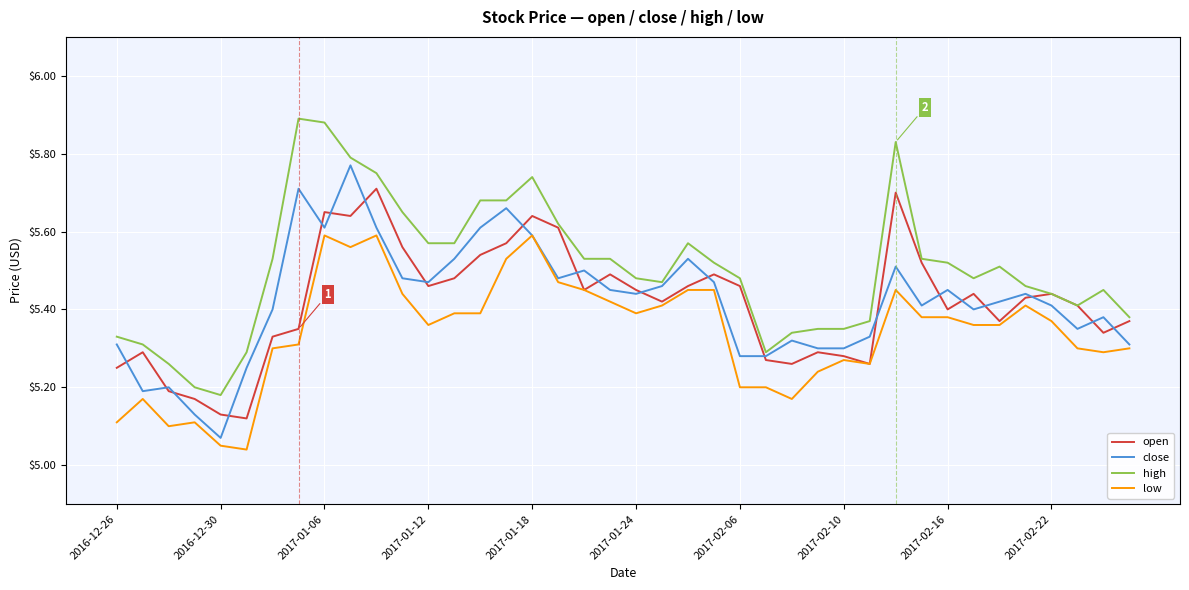

Which series has the largest range (max minus min)?

high